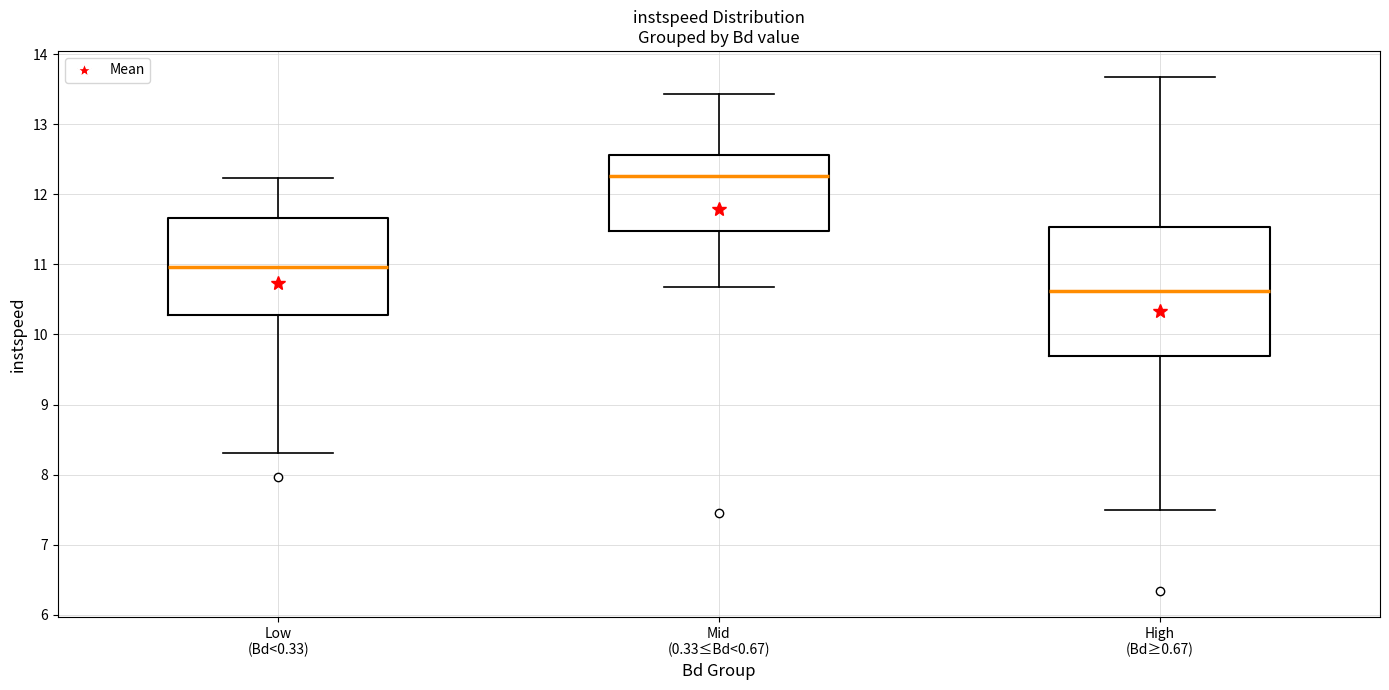

Which box has the highest median line?

Mid (0.33≤Bd<0.67)